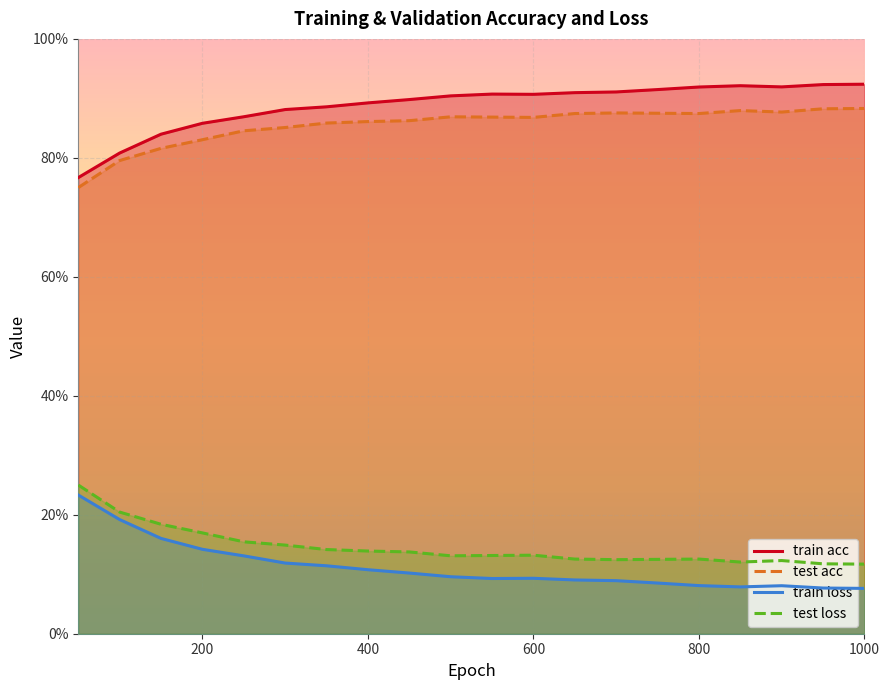

What is the sum of the test loss values at 200 and 750?

0.3